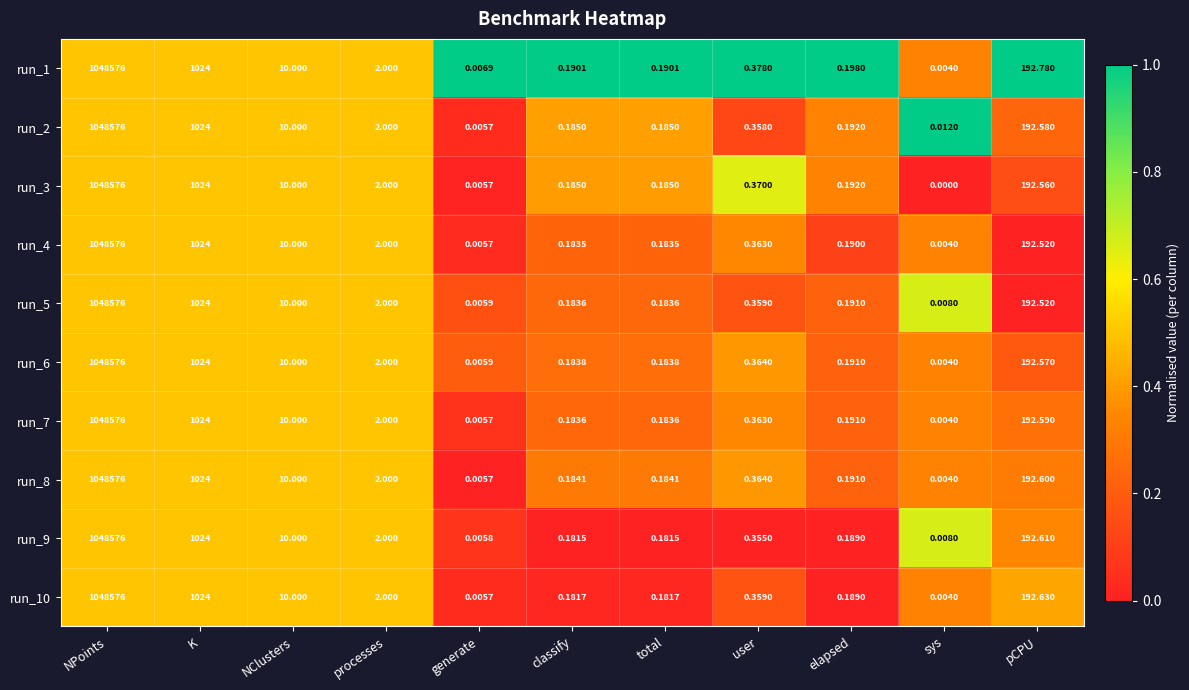

Which label corresponds to the smallest value in the chart?

sys